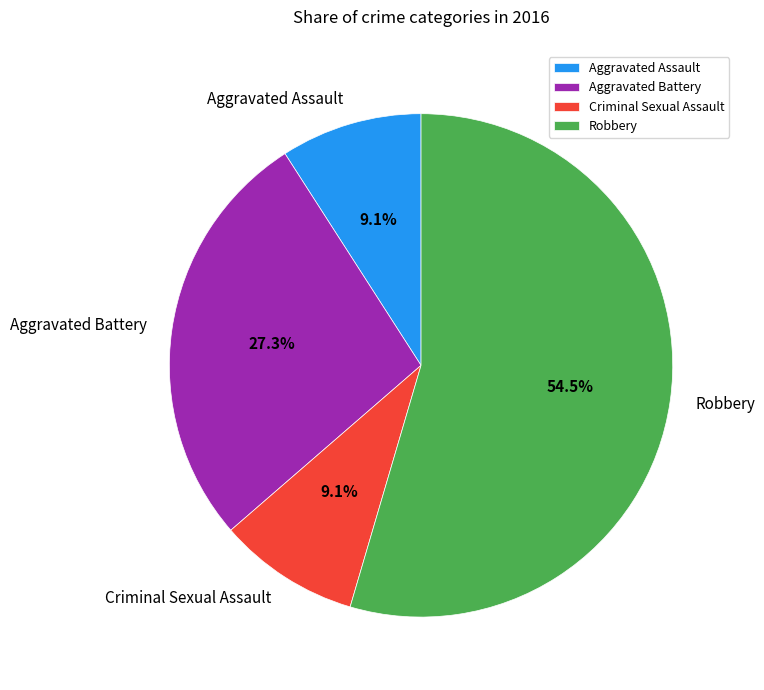

Is Criminal Sexual Assault the majority of the pie?

No